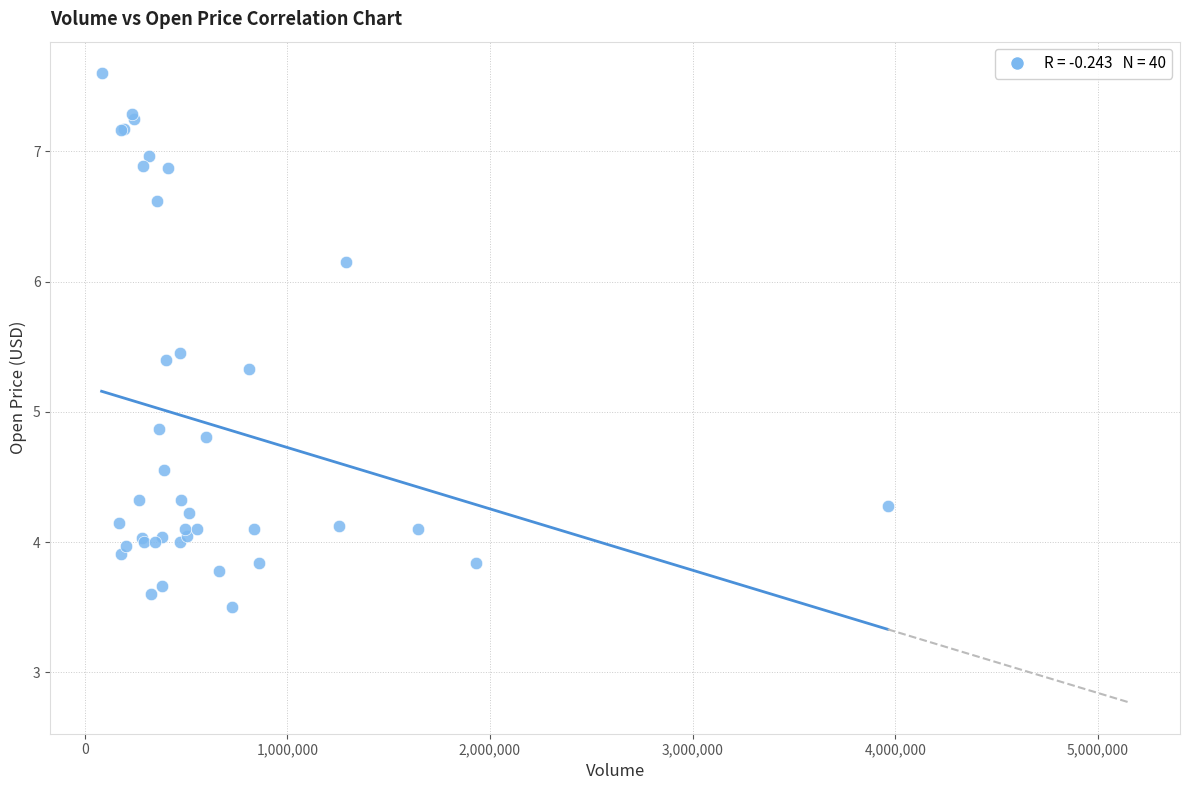

What Y value in the scatter plot is closest to 5?

4.9